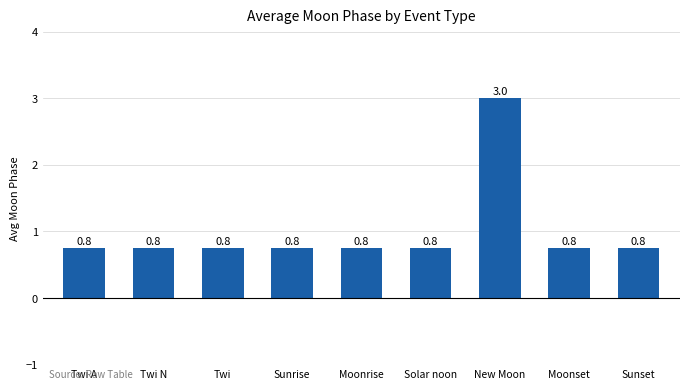

Count the values in the range 0 to 1.

8